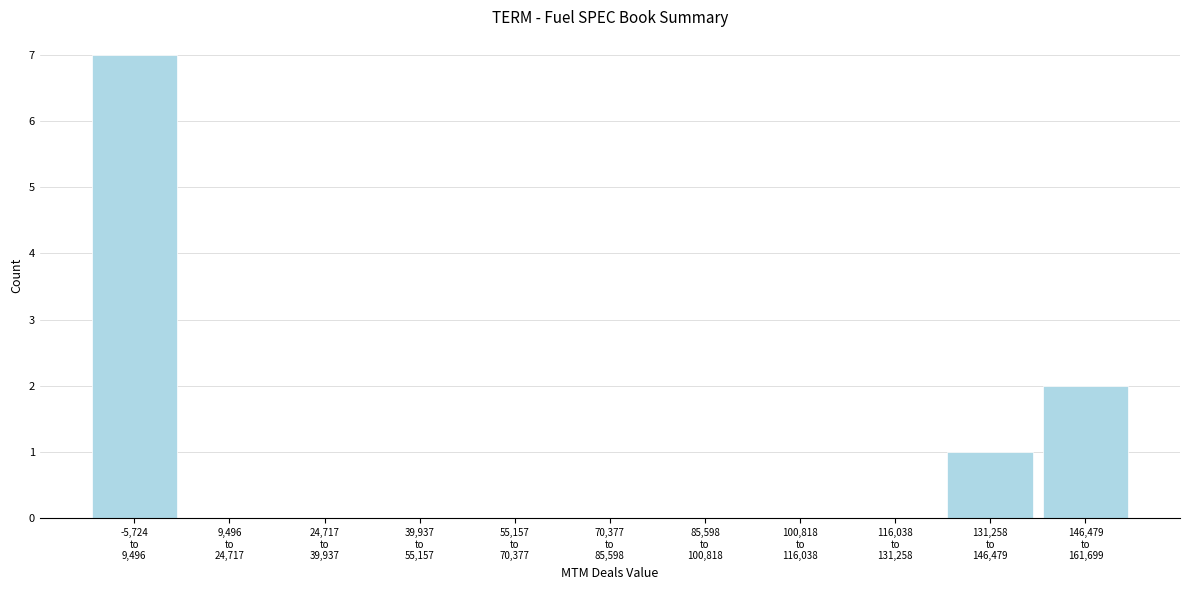

What is the greatest value displayed?

7